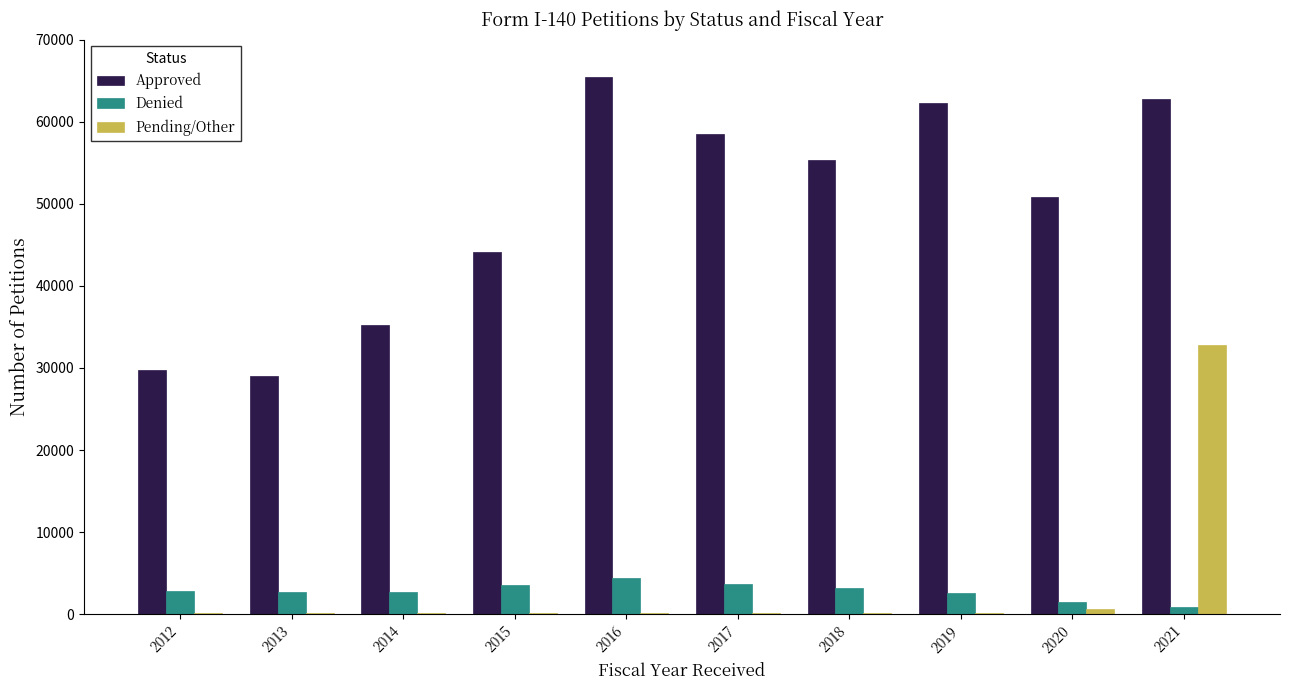

What is the greatest value displayed?

65480